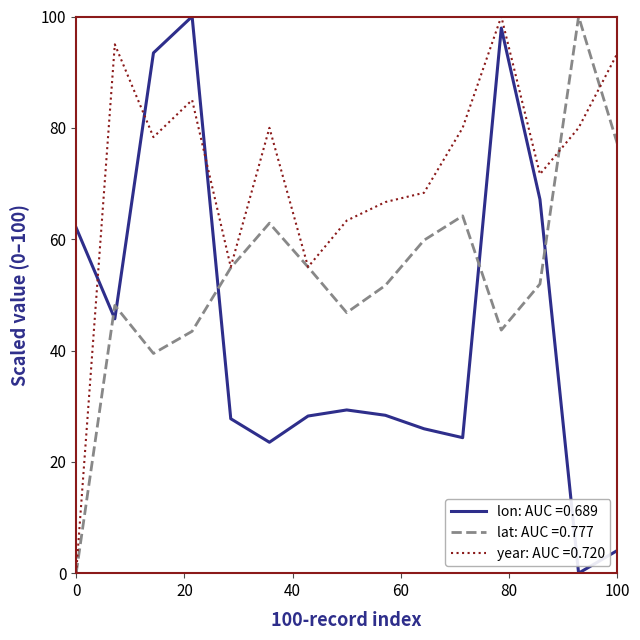

True or false: lat: AUC =0.777 and lon: AUC =0.689 intersect in this chart.

True